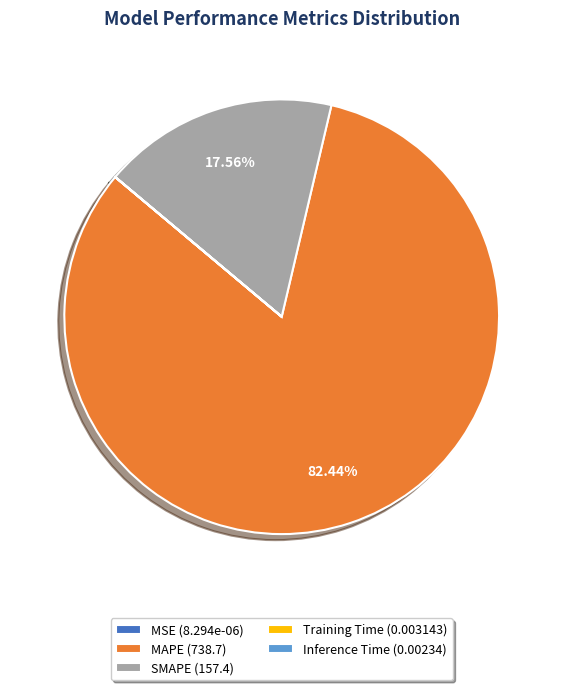

Is it true that MAPE is 82% of the pie?

True